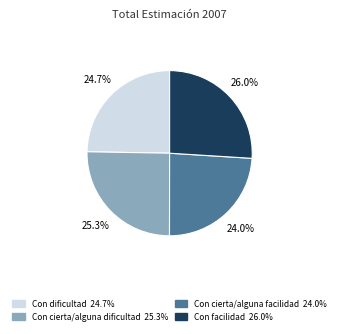

Is it true that Con cierta/alguna dificultad is 17% of the pie?

False